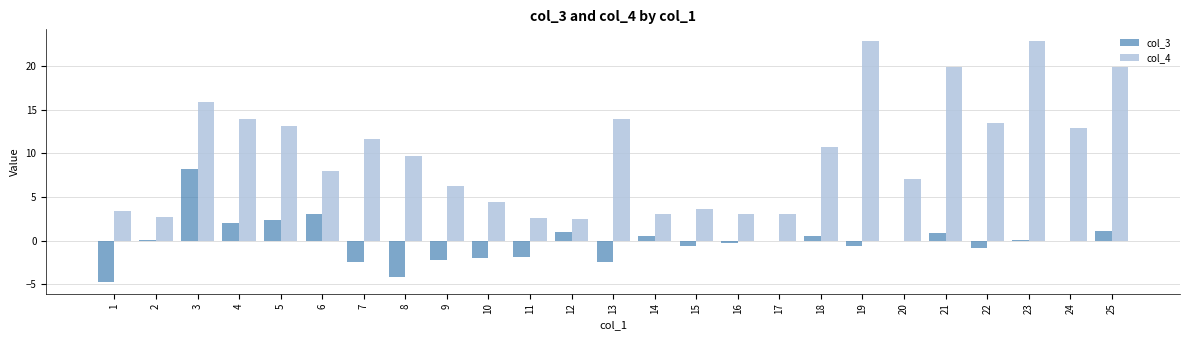

Is the value of col_3 at 21 greater than the value of col_4 at 14?

No